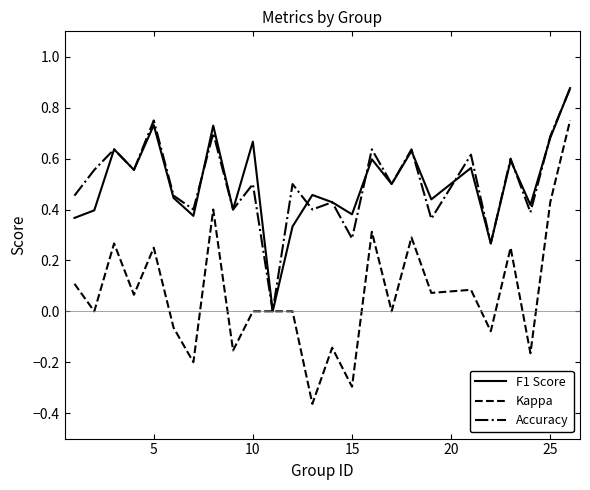

Which series has the largest range (max minus min)?

Kappa